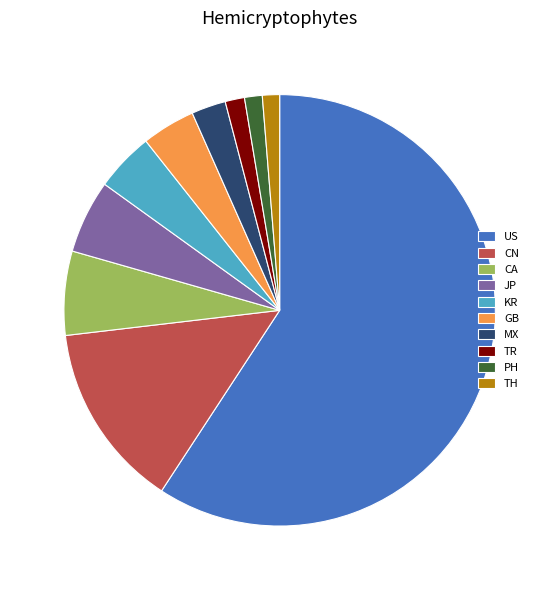

True or false: TR accounts for 1% of the total.

True